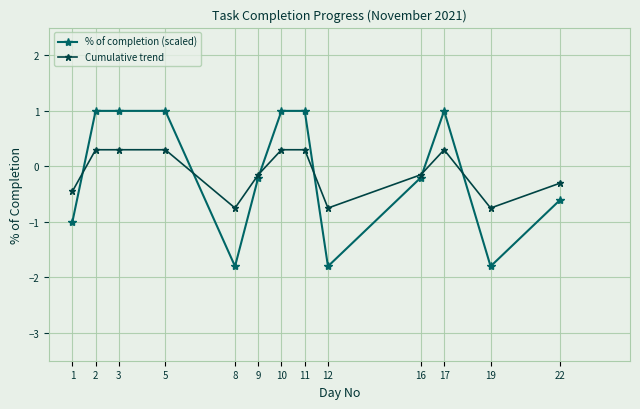

What is the difference between the second highest and second lowest values in the % of completion (scaled) series?

2.8